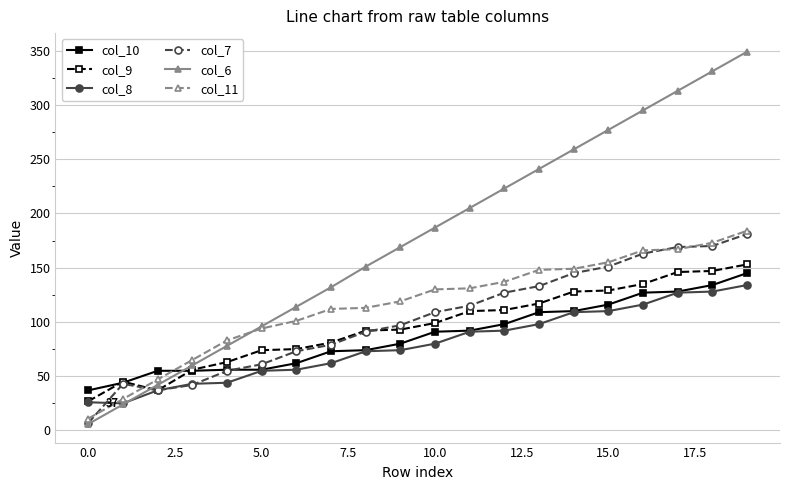

True or false: col_10 and col_6 intersect in this chart.

True